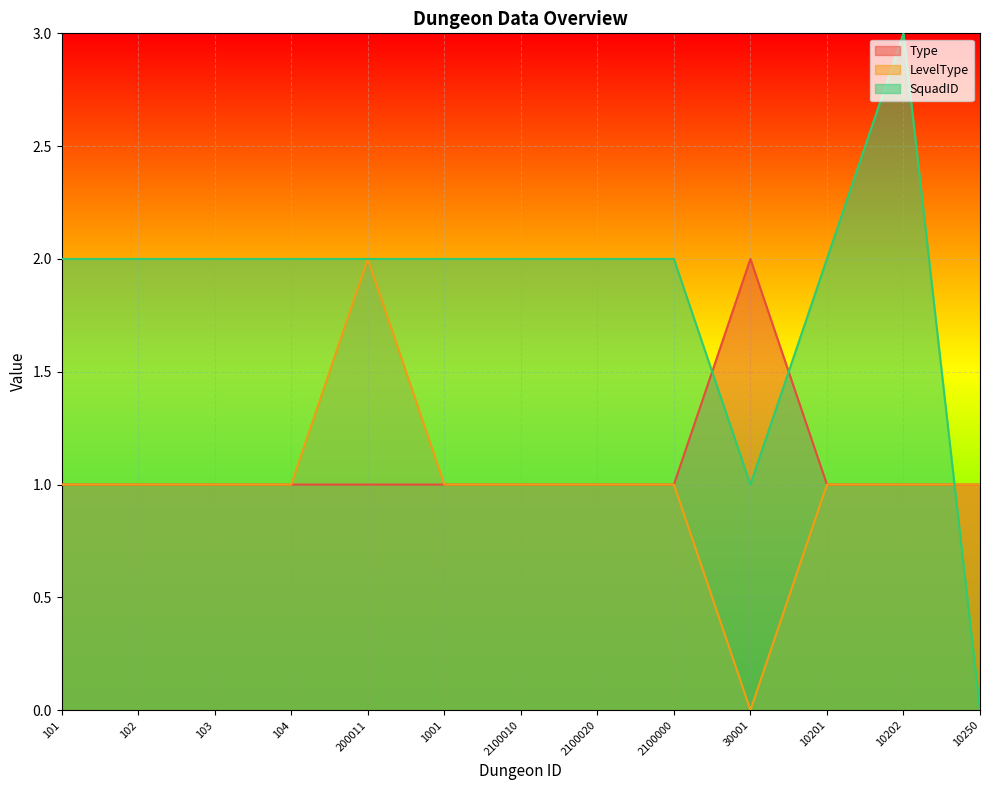

The value of SquadID at 1001 is 3. True or false?

False